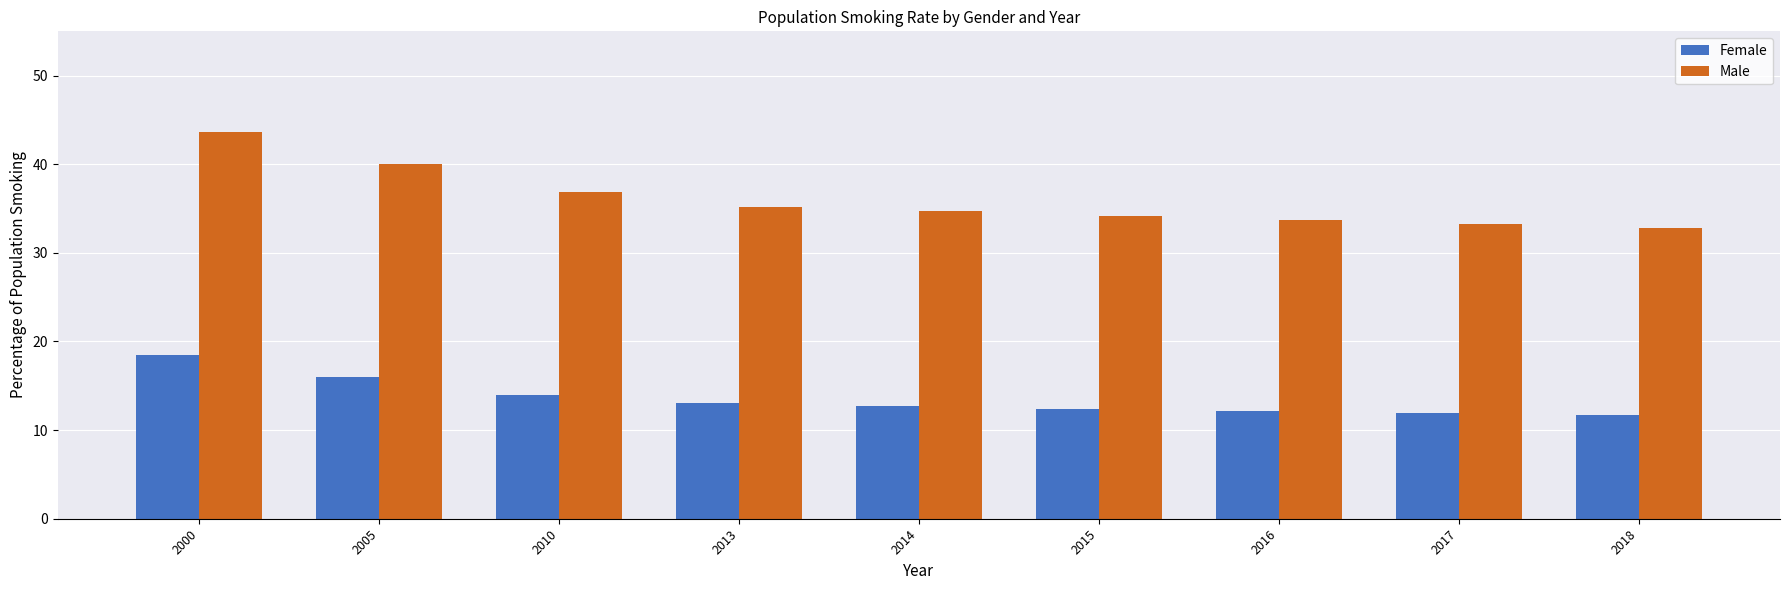

Reading right to left, extract all data points from this chart.

Female: 11.7	11.9	12.2	12.4	12.7	13.0	14.0	16.0	18.4
Male: 32.8	33.2	33.7	34.2	34.7	35.2	36.9	40.0	43.6